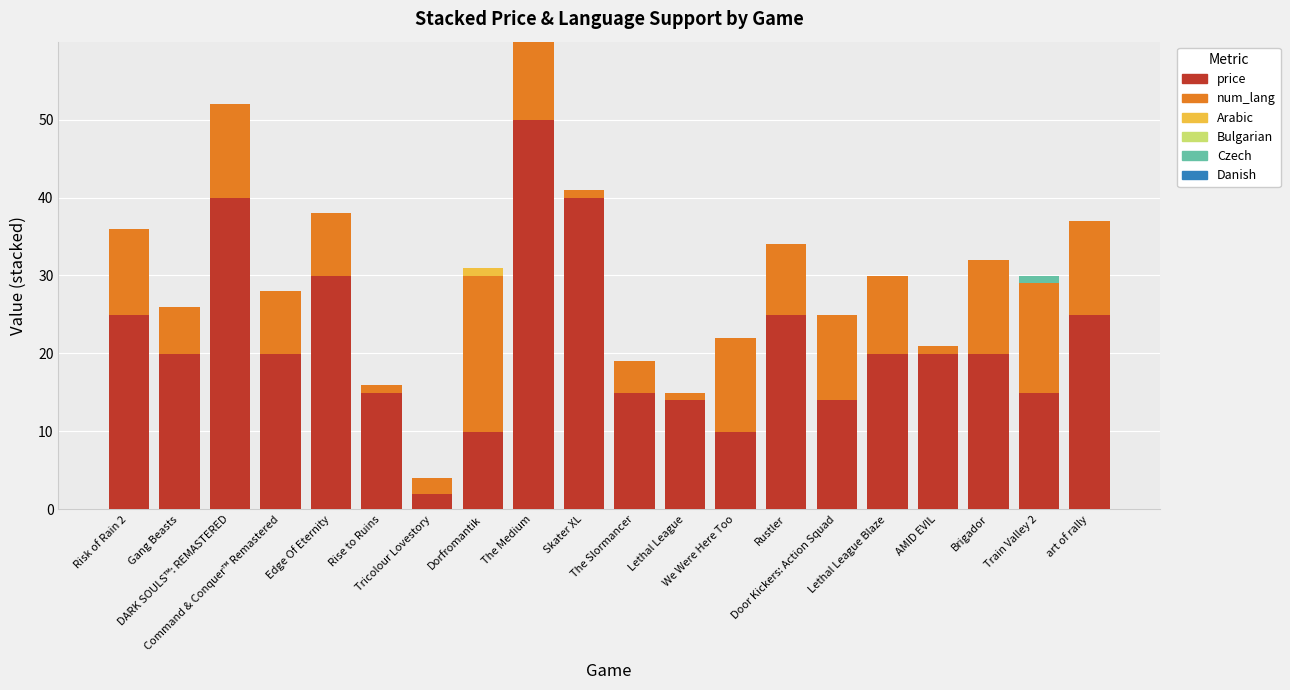

What is the maximum value for price?

50.0